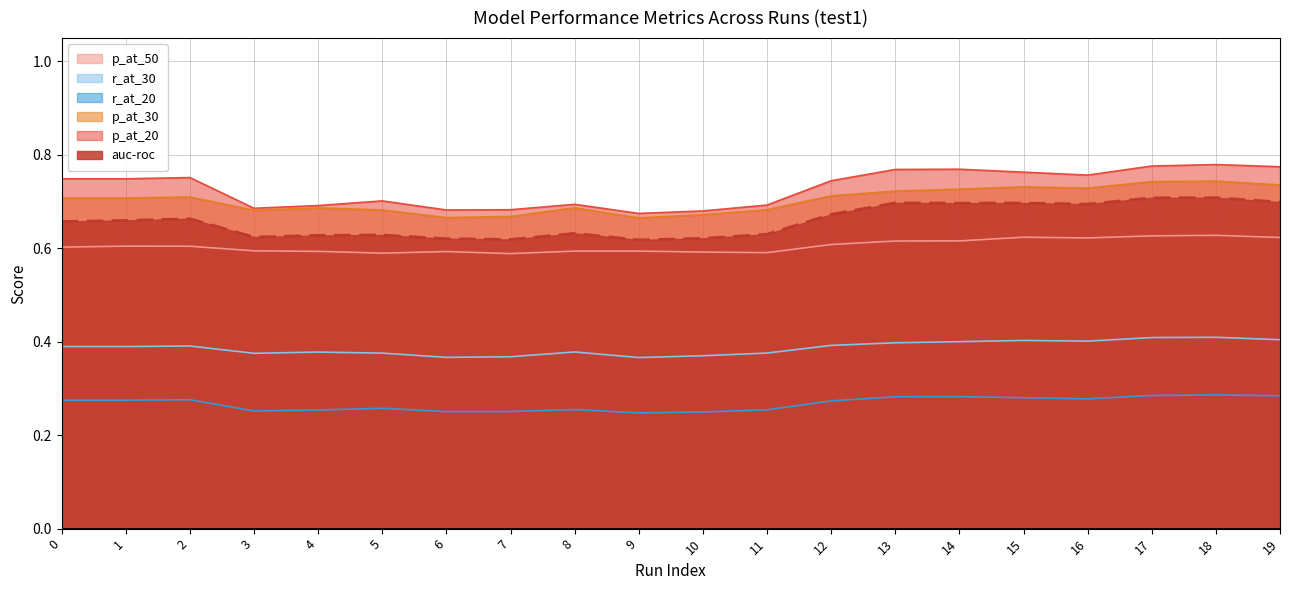

What is the difference between the maximum and minimum values in the r_at_20 series?

0.1